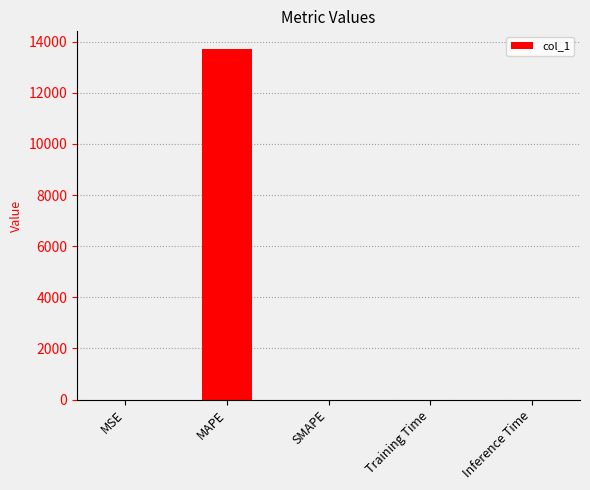

The value at SMAPE is -8706.1. True or false?

False